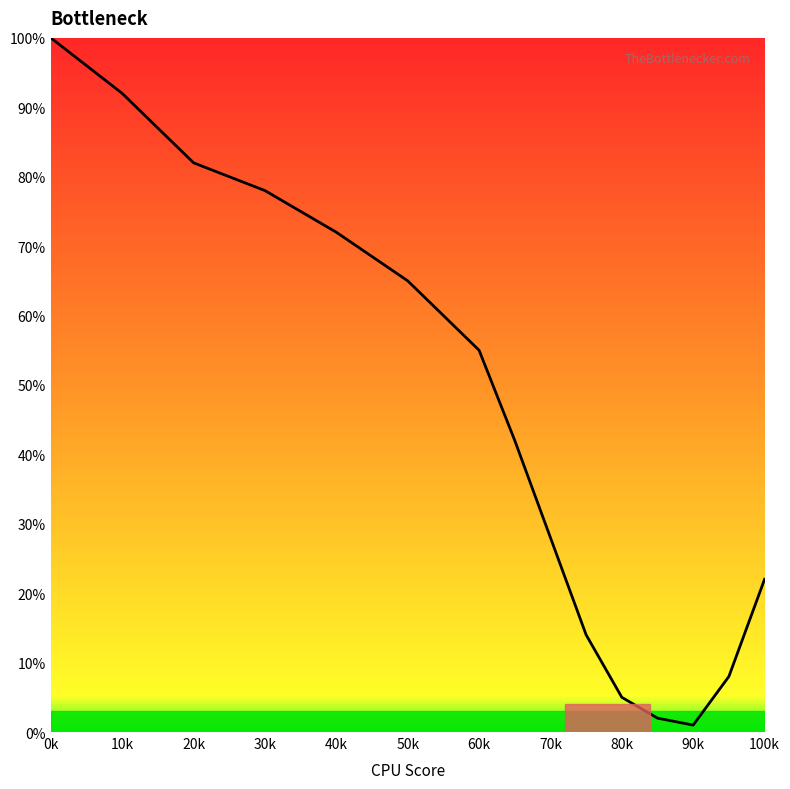

What is the difference between the maximum and minimum values?

99